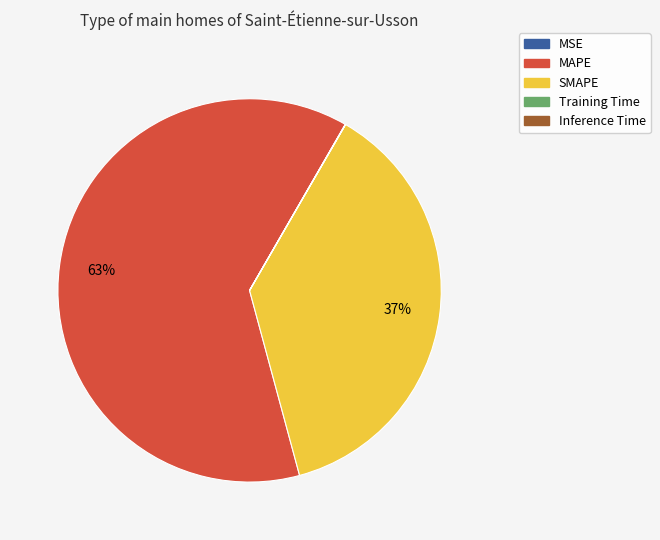

What percentage is the MAPE slice, to the nearest percent?

63%